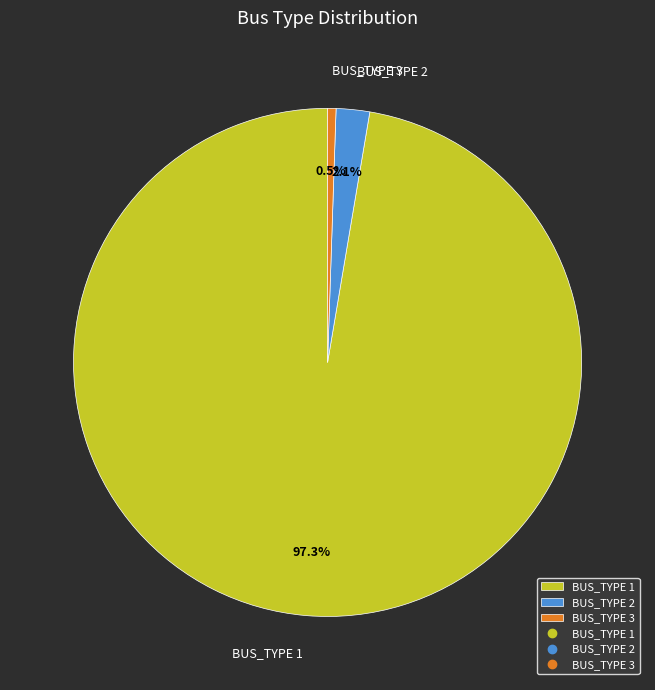

Which category has the biggest portion of the pie?

BUS_TYPE 1